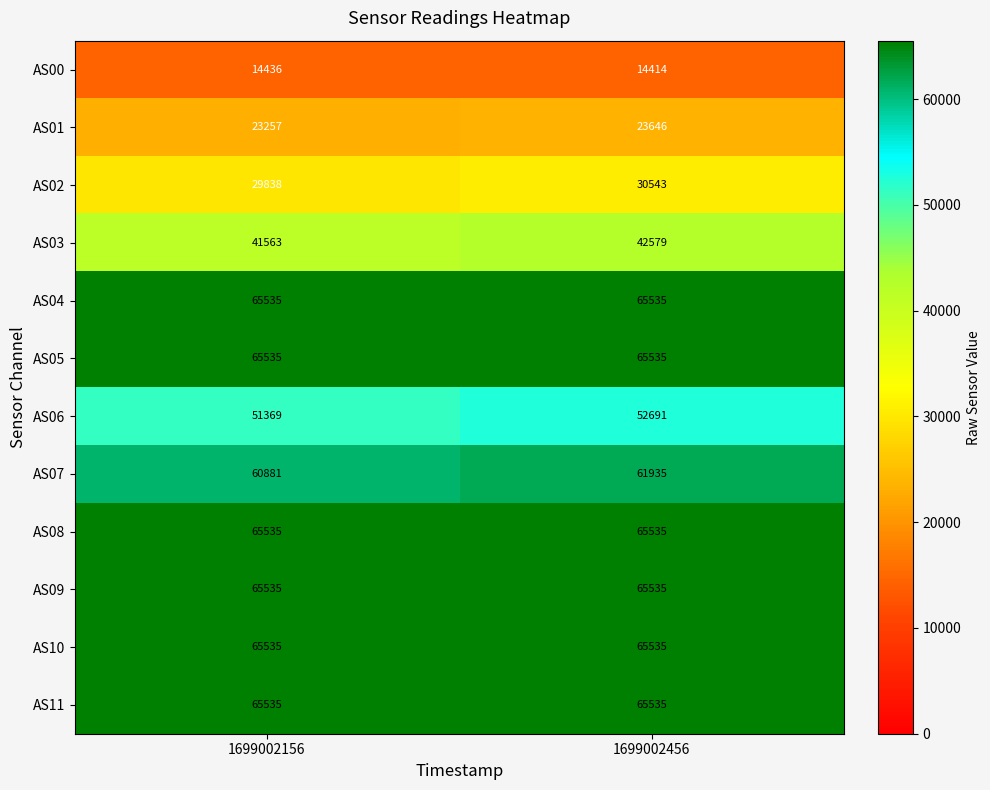

What is the total value across all series at 1699002156?

614554